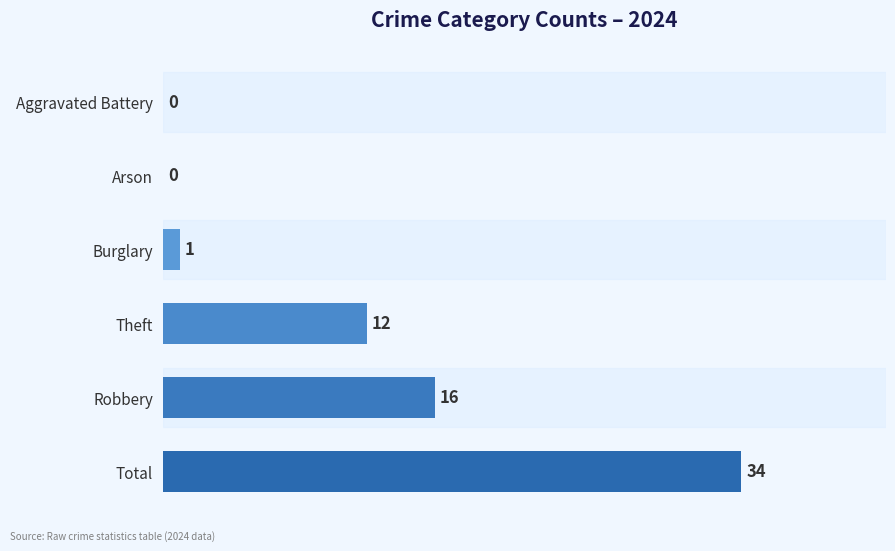

Where is the data nearest to the value 17?

Robbery